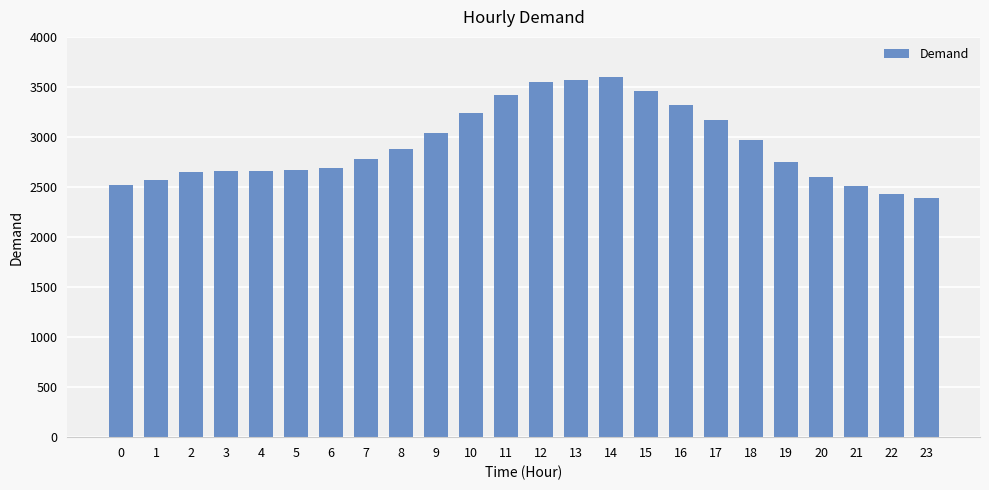

What is the value of the 17th bar from the left?

3316